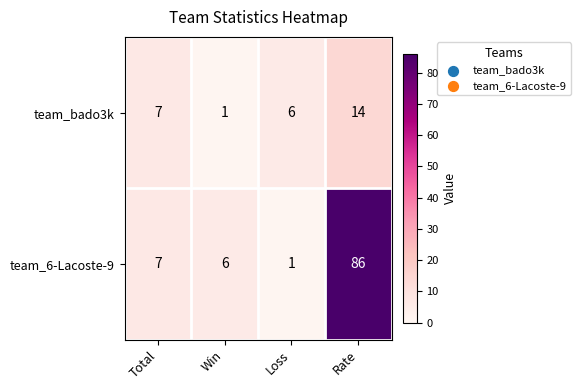

What is the sum of the team_bado3k values at Loss and Total?

13